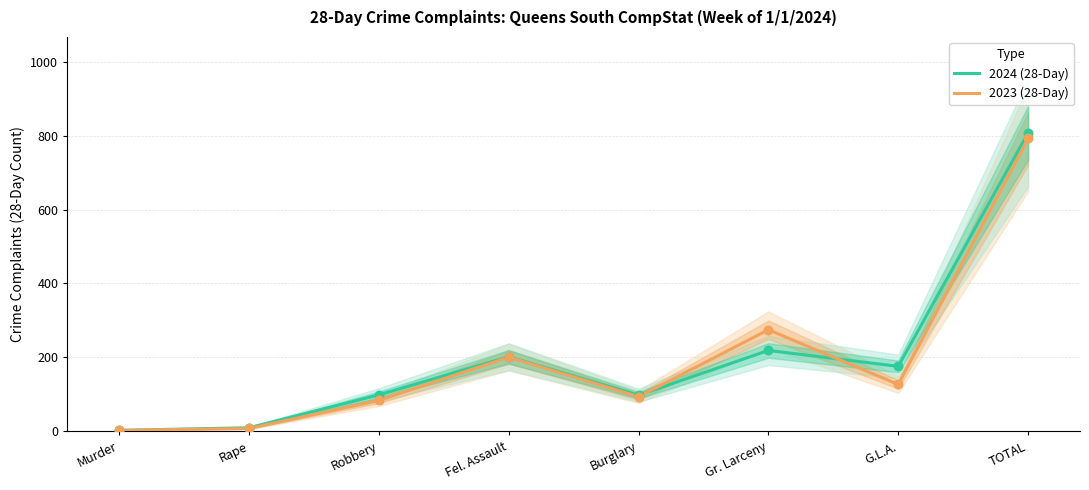

Which series has the largest Y range (max minus min)?

2024 (28-Day)